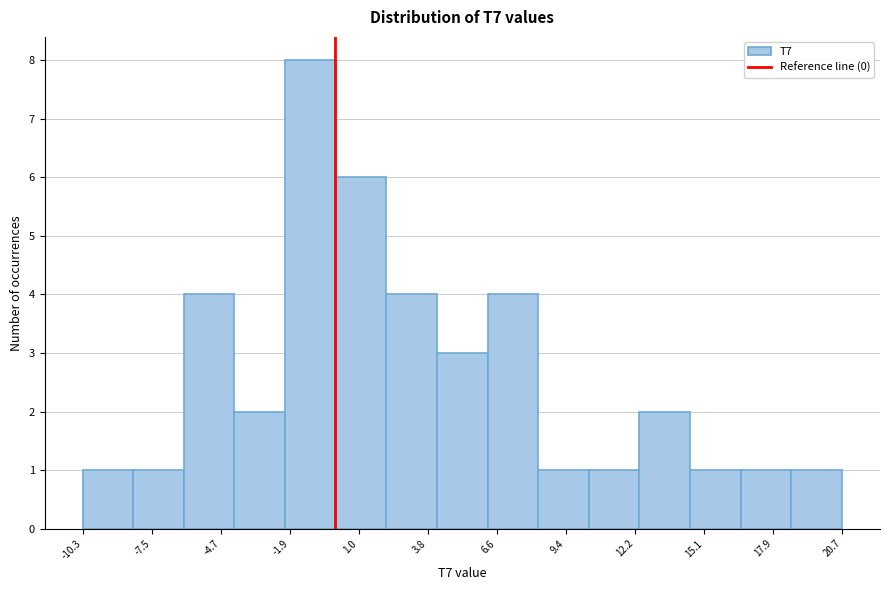

What is the height of the bar covering 10.5 to 12.5 on the x-axis? Neither the bar edges nor the heights are printed on the chart, so give them approximately, as read against the axes.

1